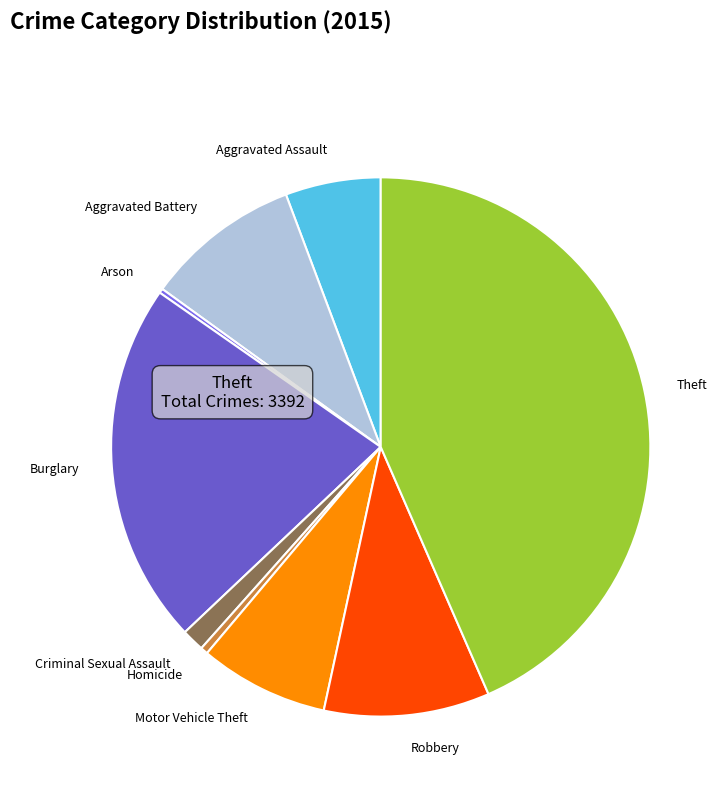

The Burglary slice represents 14% of the pie. True or false?

False